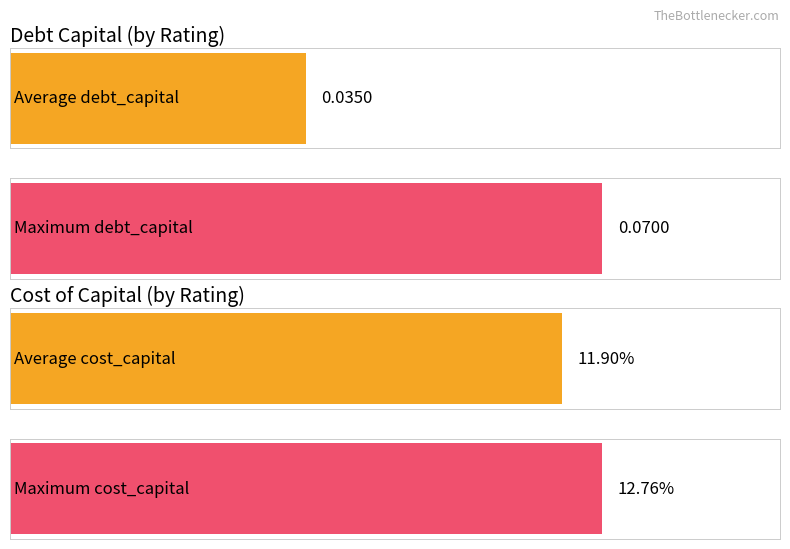

Which series has the largest total across all categories?

cost_capital